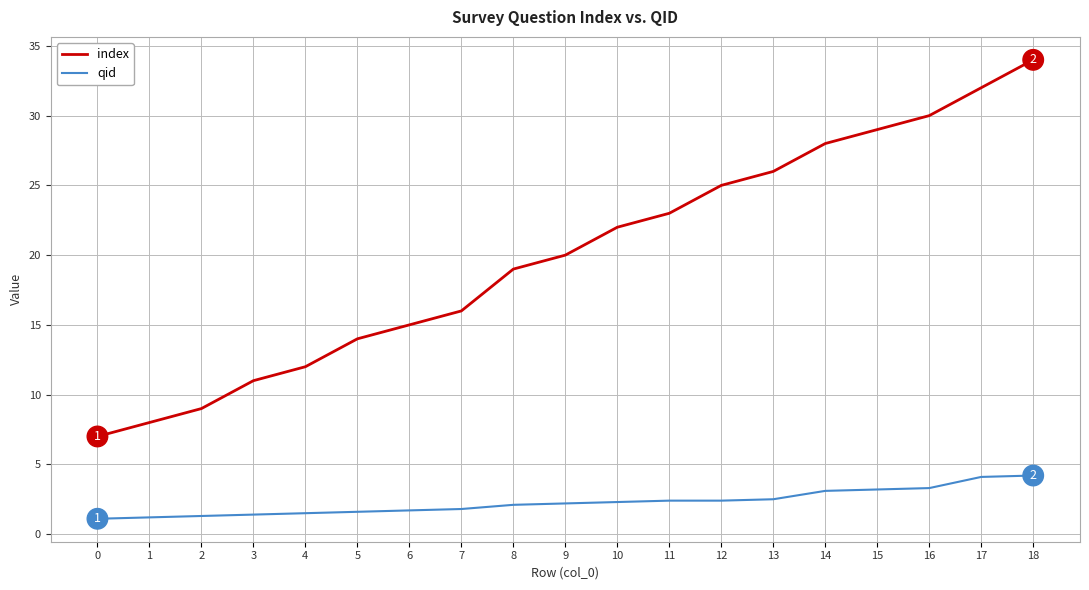

What is the total value across all series at 2?

10.3